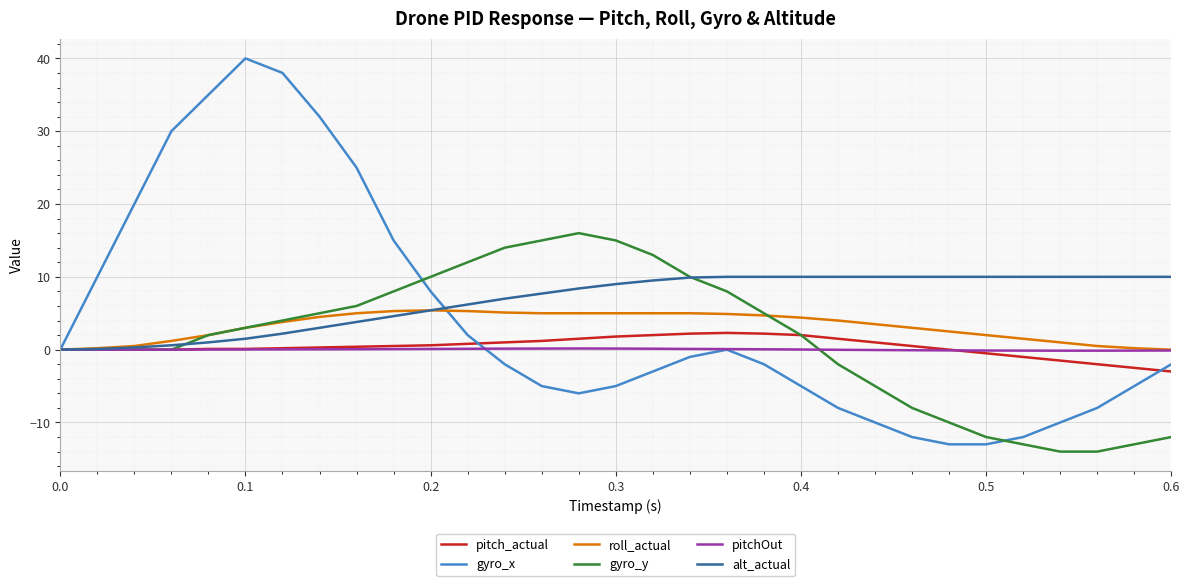

Which series has the widest spread of values?

gyro_x